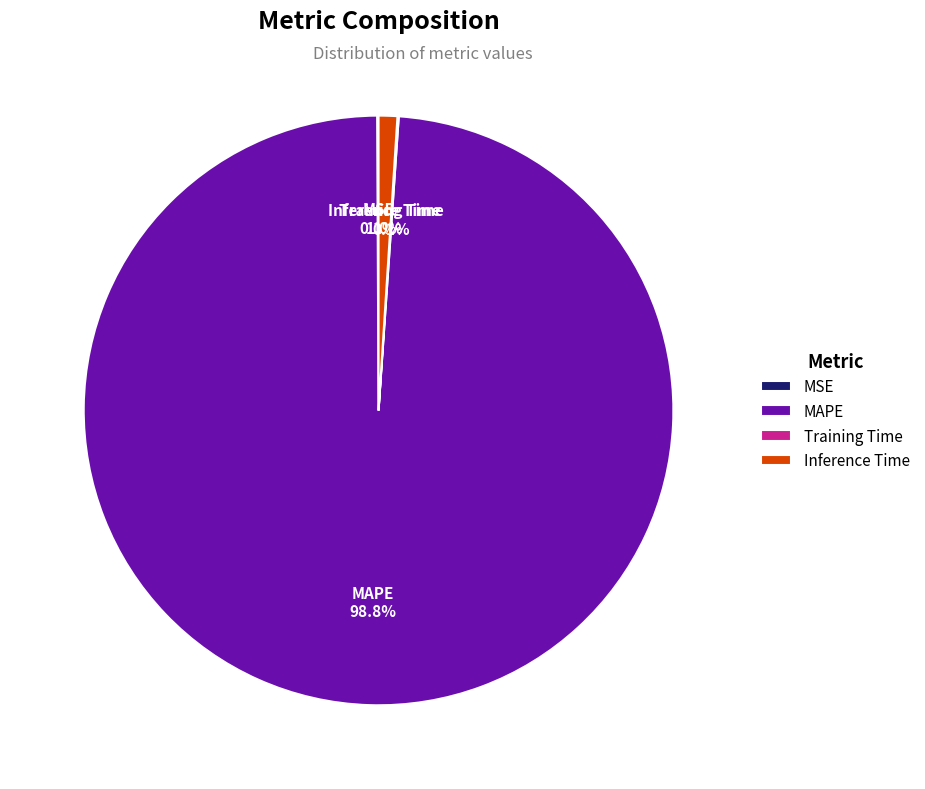

Which category has the biggest portion of the pie?

MAPE